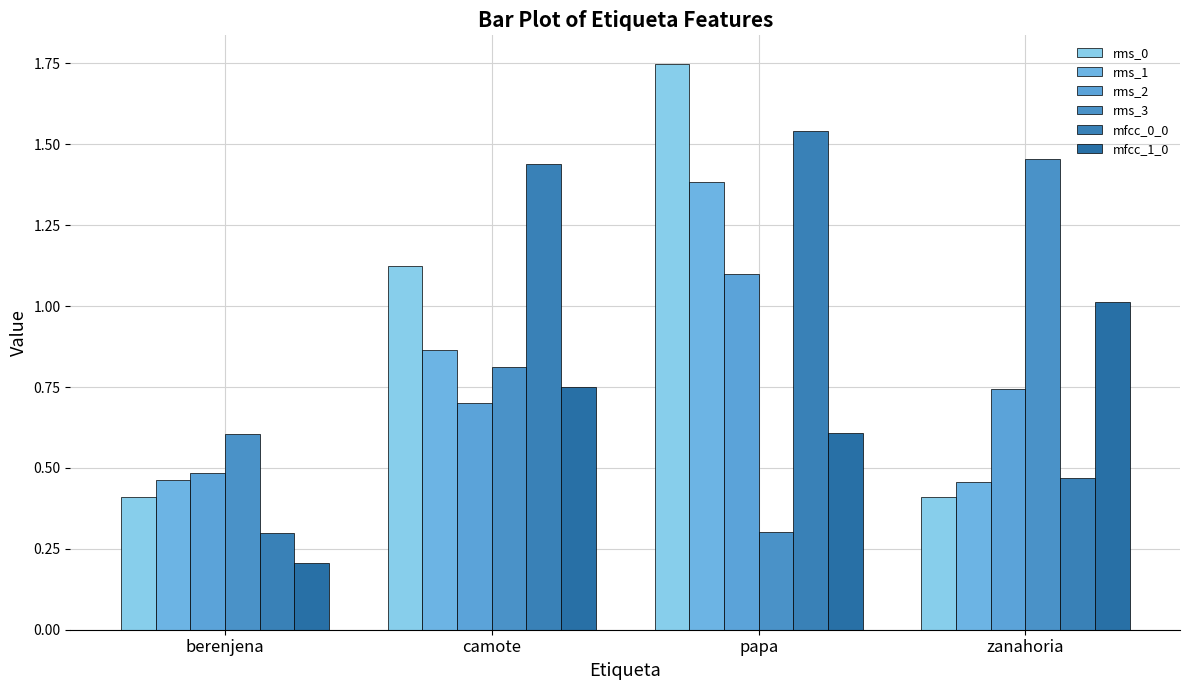

Rank the series at camote from lowest to highest value.

rms_2, mfcc_1_0, rms_3, rms_1, rms_0, mfcc_0_0